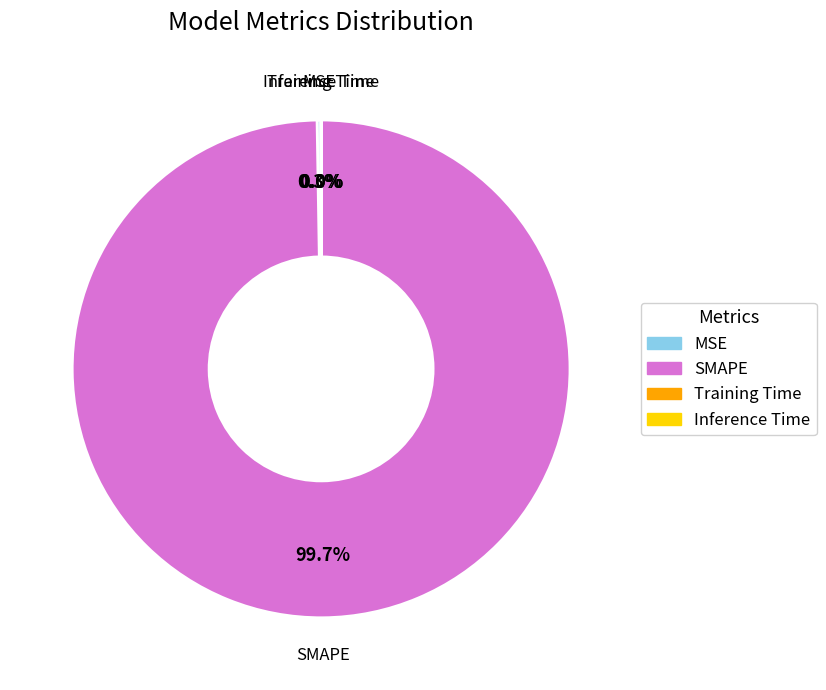

Which category has the biggest portion of the pie?

SMAPE